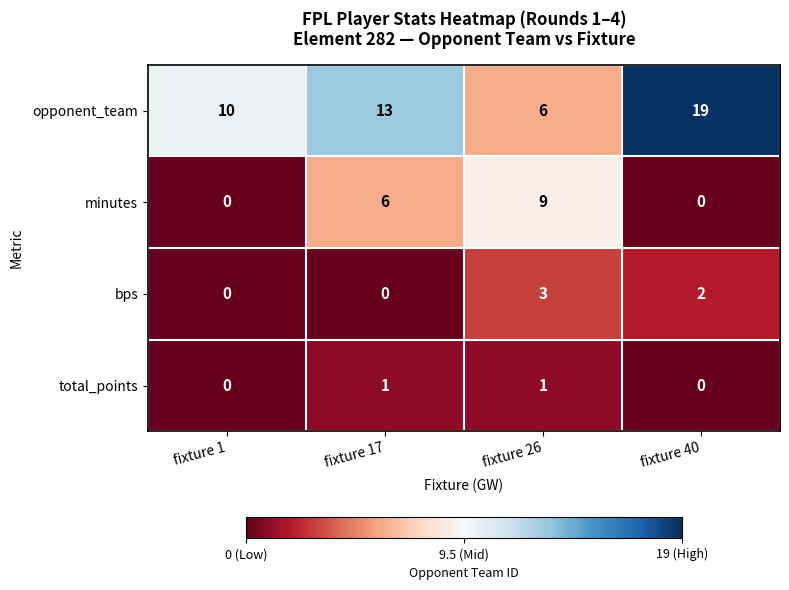

How many positive values does the total_points series have?

2